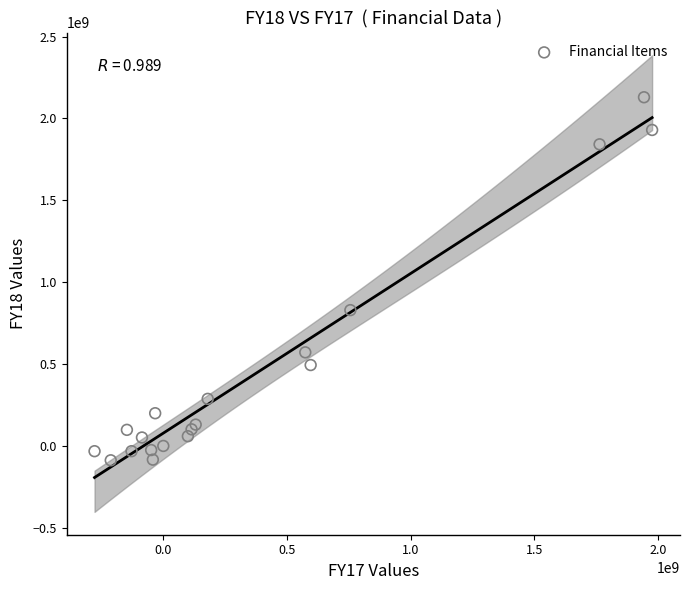

What Y value in the scatter plot is closest to 1020961695?

829458202.8